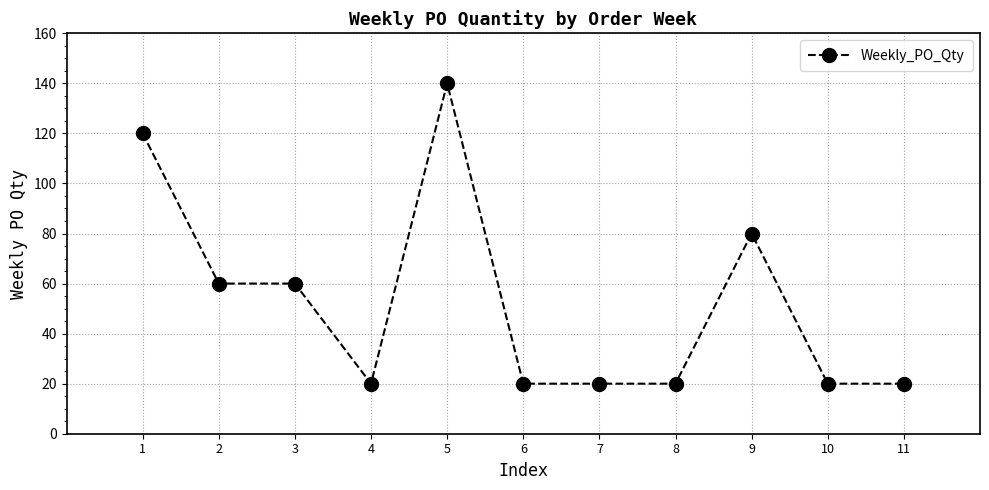

Reading left to right, what are all the values shown in this chart?

1=120	2=60	3=60	4=20	5=140	6=20	7=20	8=20	9=80	10=20	11=20